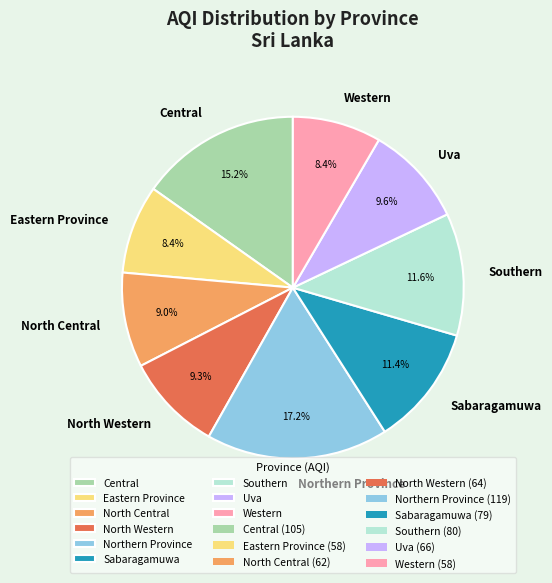

What percentage do Eastern Province and Western together represent?

16.8%